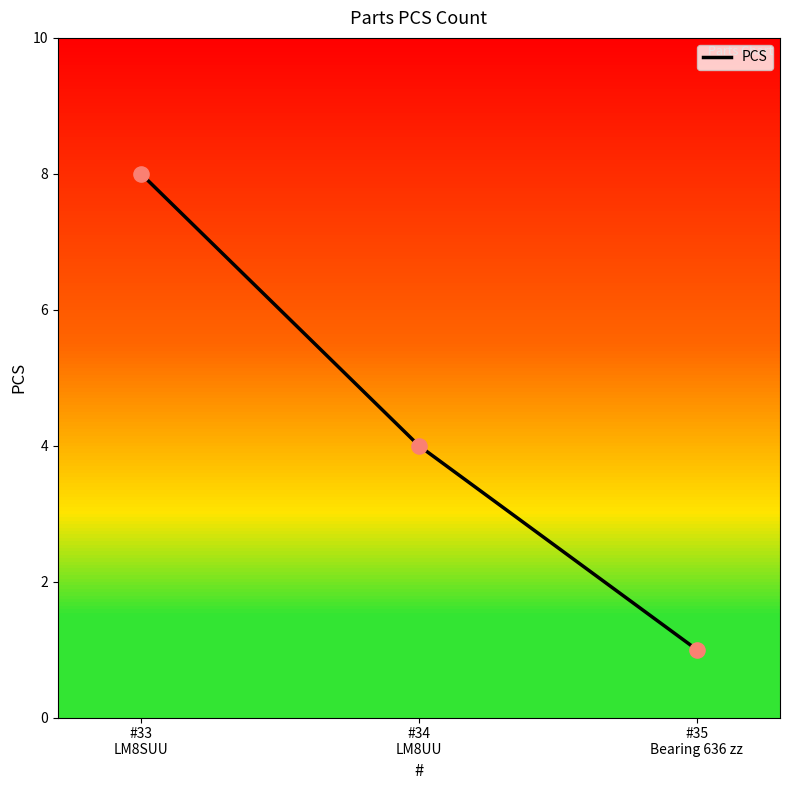

What is the change in value from #33
LM8SUU to #34
LM8UU?

-4